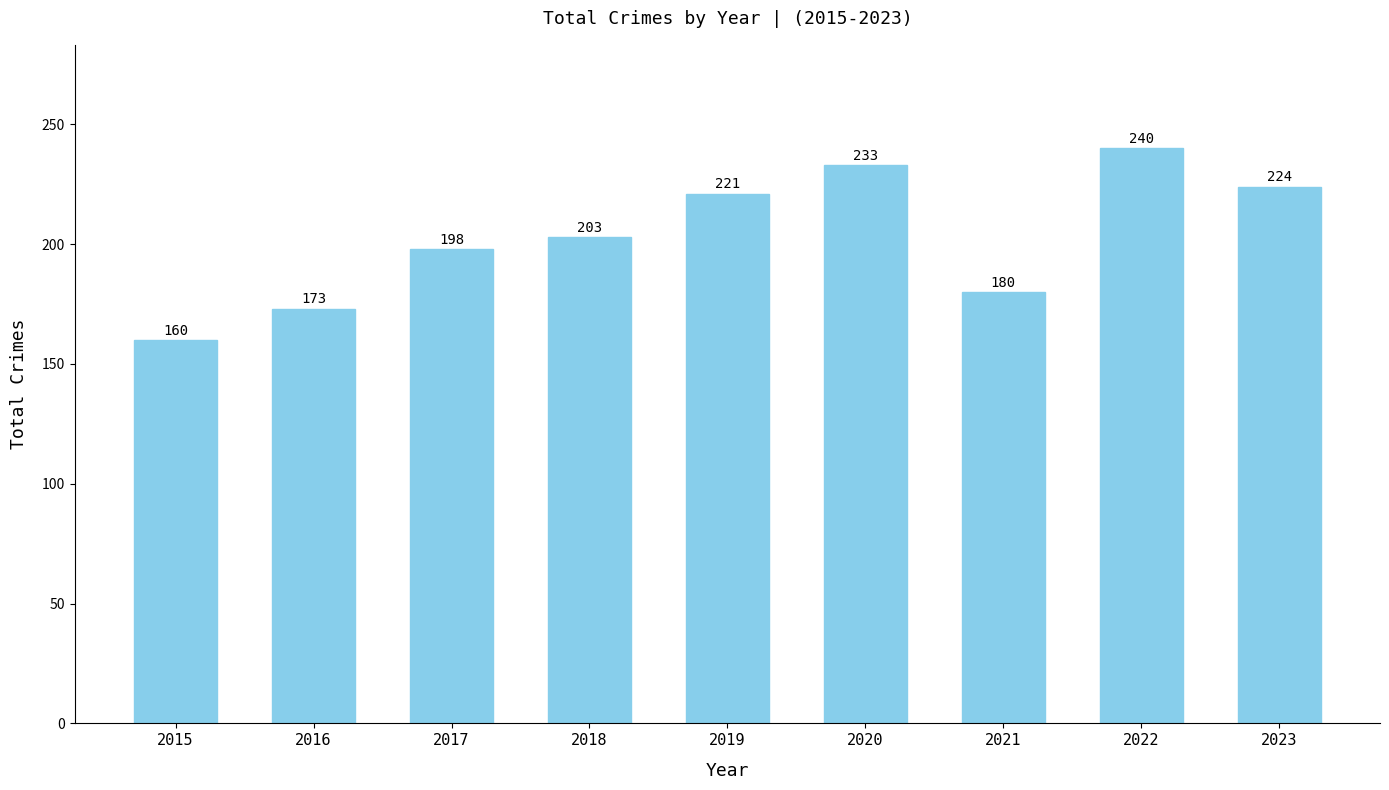

What is the value of the 2nd bar from the left?

173